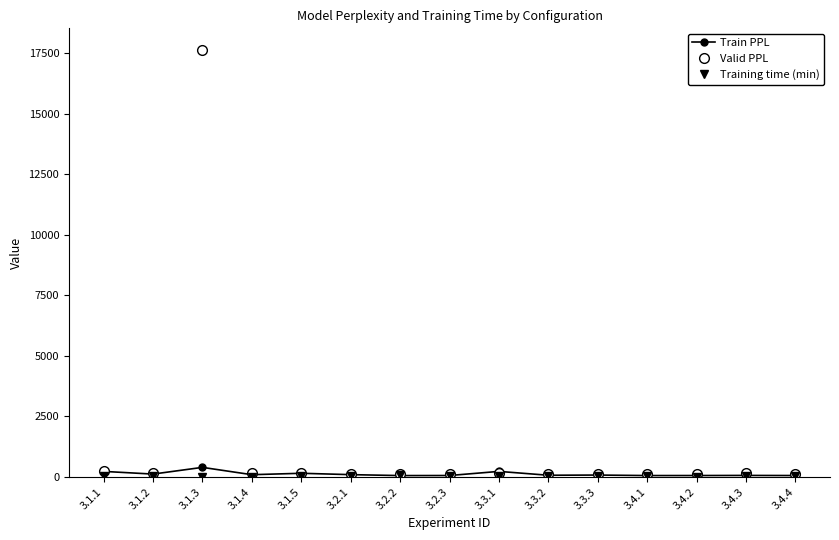

What is the label of the 8th point from the left?

3.2.3